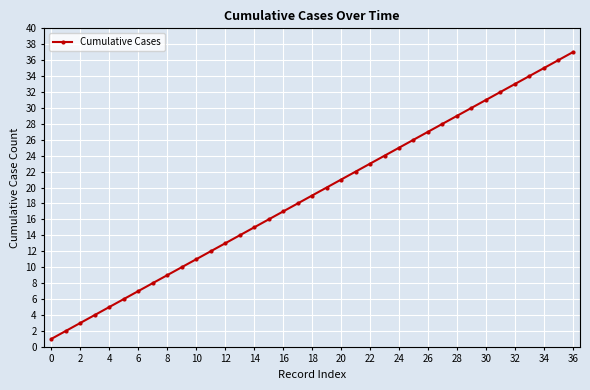

True or false: the data has more than 1 interior local peaks.

False